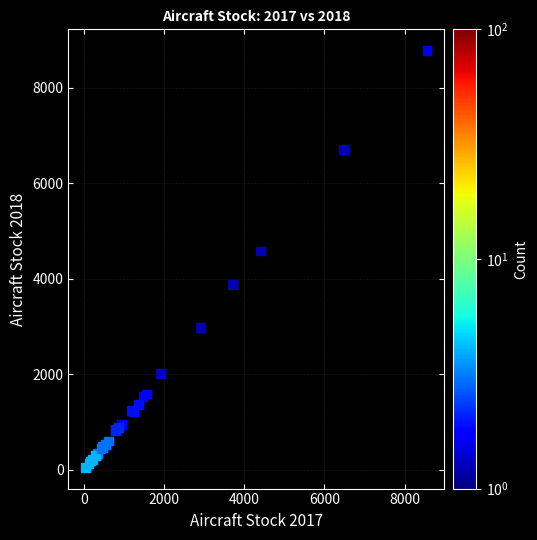

What Y value in the scatter plot is closest to 4415?

4580.6